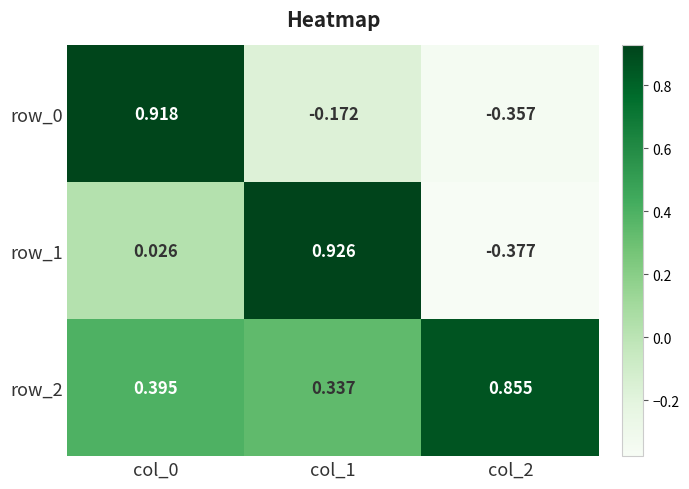

Is the value of row_2 at col_2 greater than the value of row_1 at col_2?

Yes